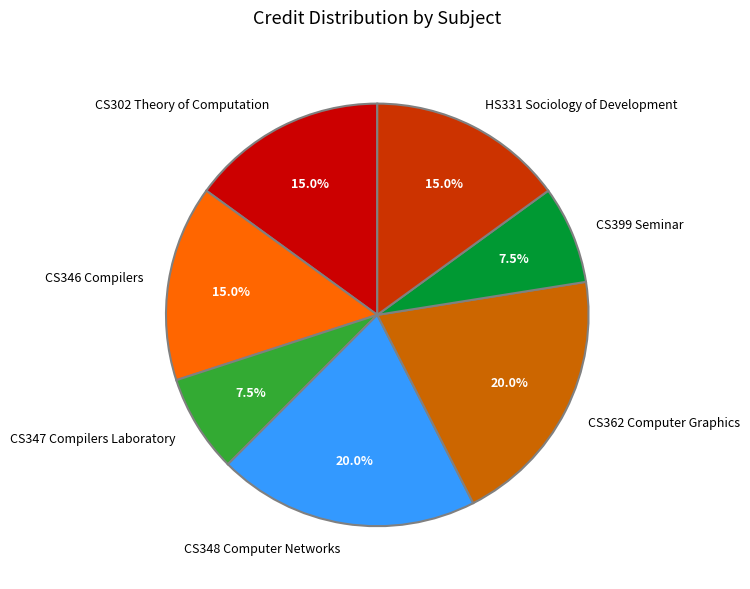

How many segments does this pie chart have?

7